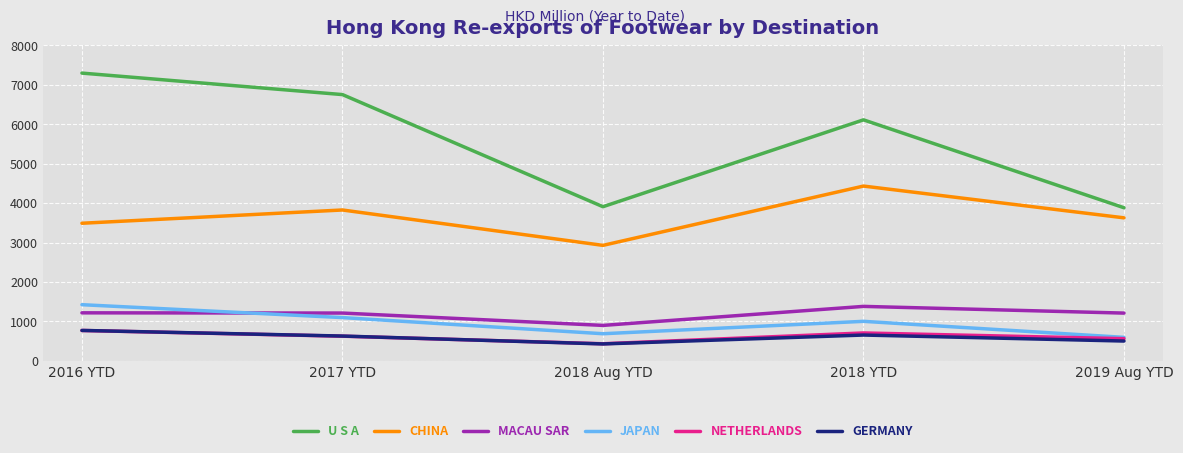

True or false: GERMANY and CHINA cross at least once.

False